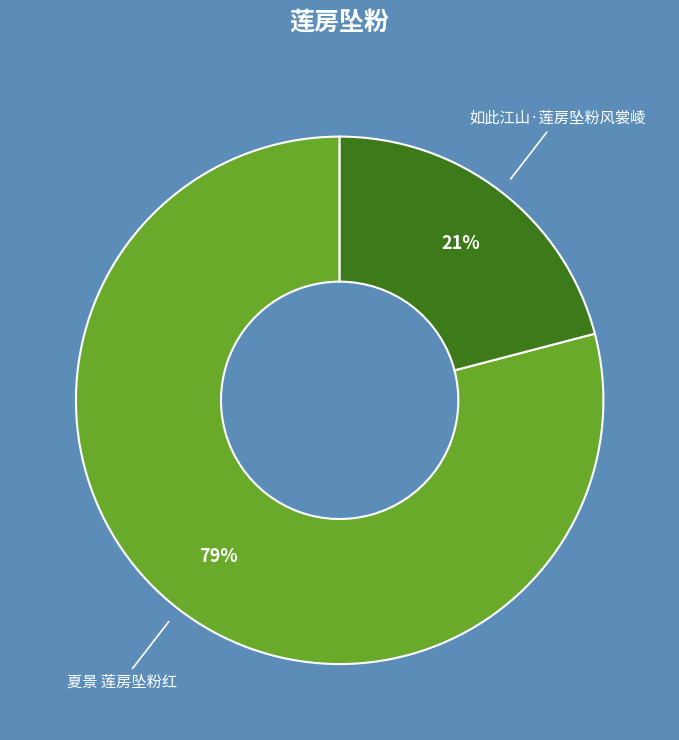

Which has a higher value, 如此江山·莲房坠粉风裳崚 or 夏景 莲房坠粉红?

夏景 莲房坠粉红